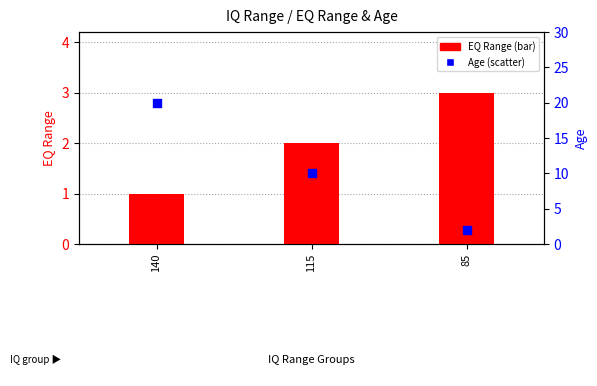

Is the value of EQ Range at 115 greater than the value of Age at 115?

No